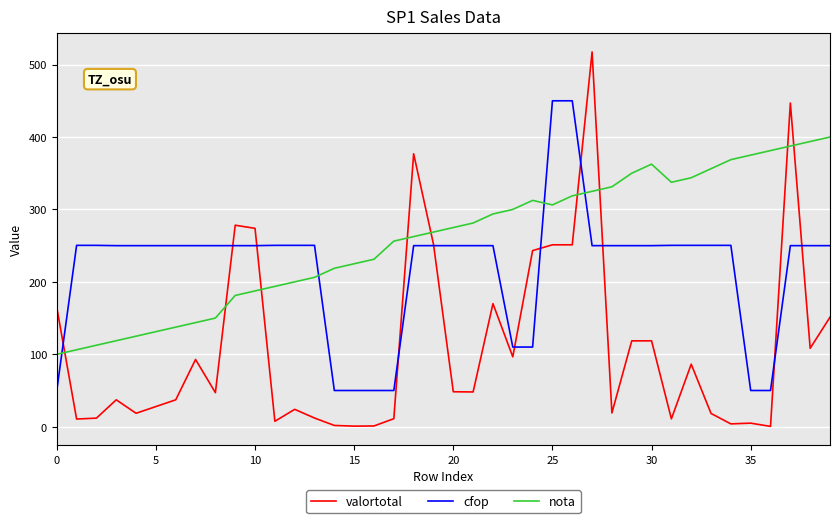

Which series has the largest total across all categories?

nota